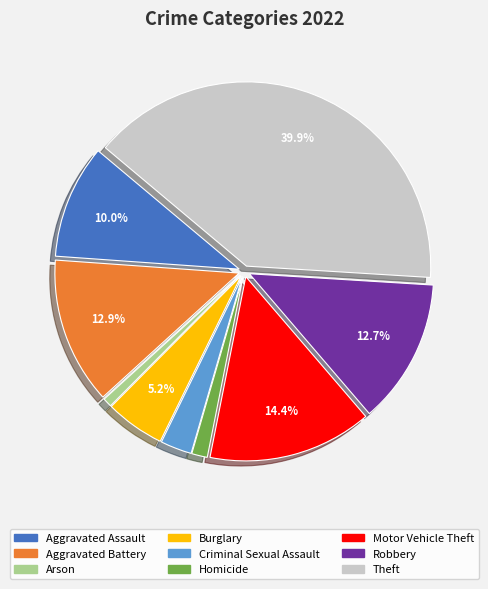

What is the largest slice in the pie chart?

Theft